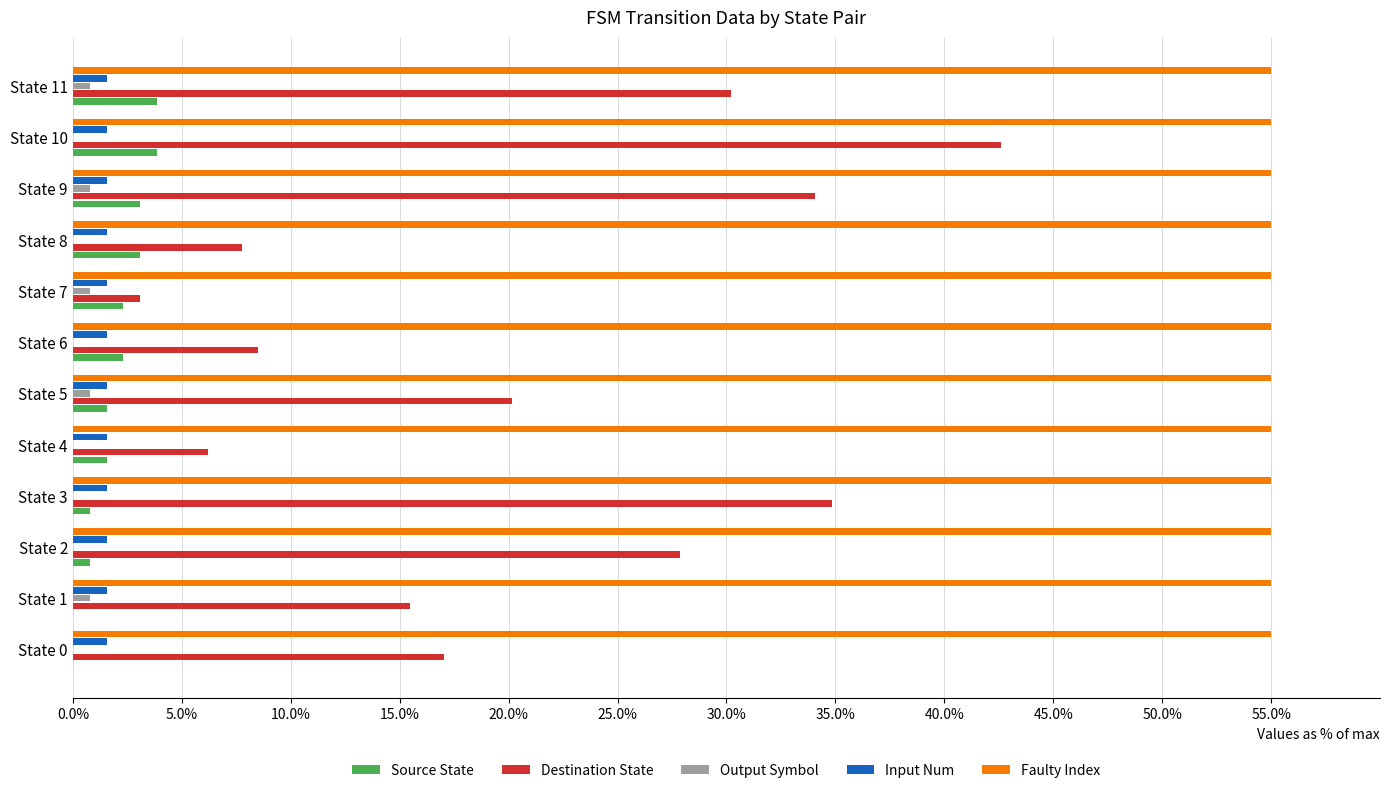

At which category is the sum across all series the highest?

State 10